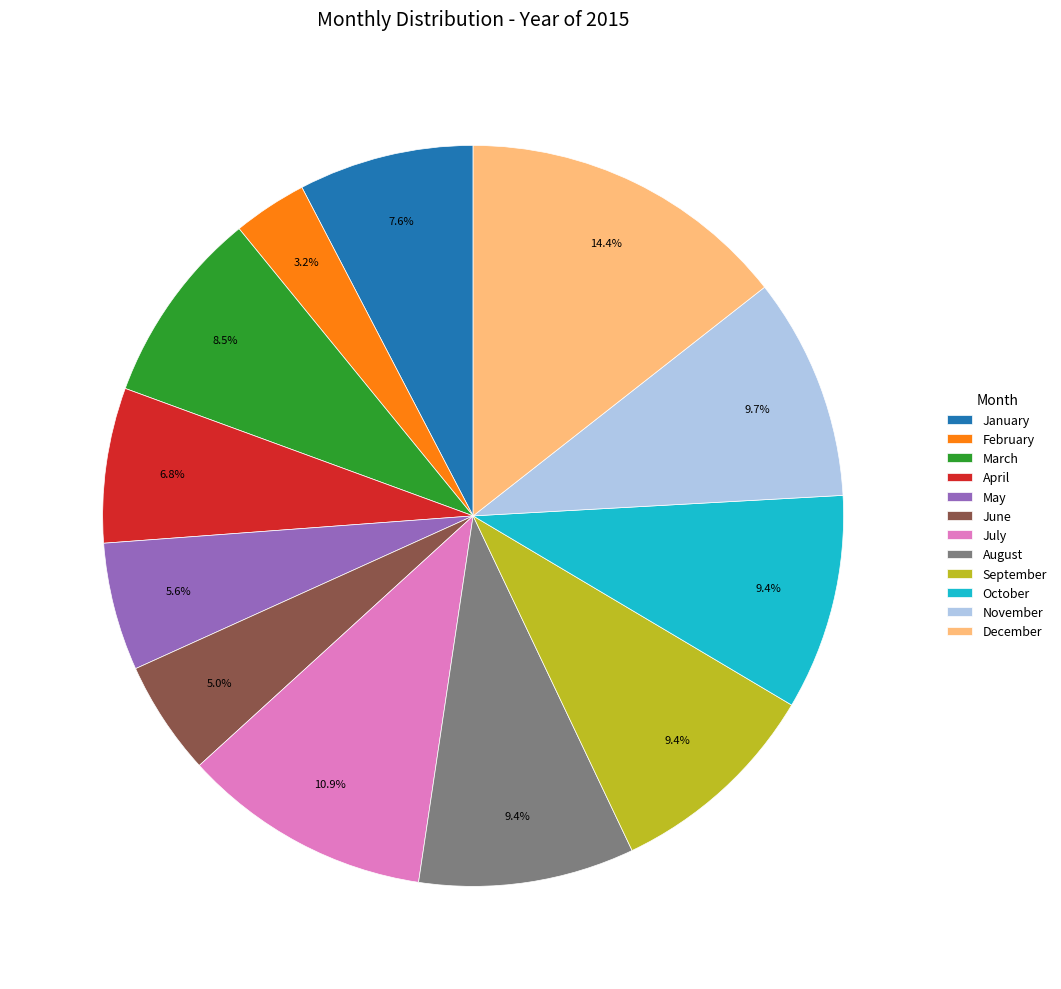

Combined, do April and November account for over 50%?

No